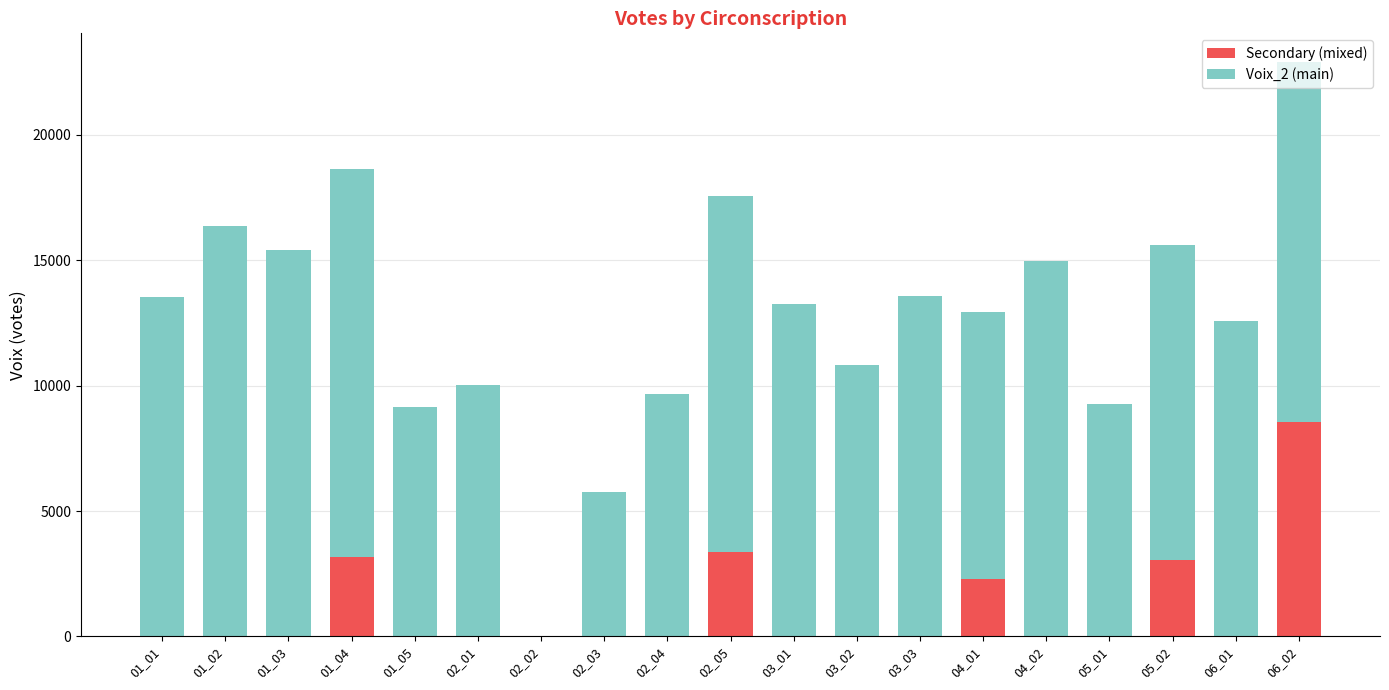

What are all the series names shown in the legend?

Secondary (mixed), Voix_2 (main)